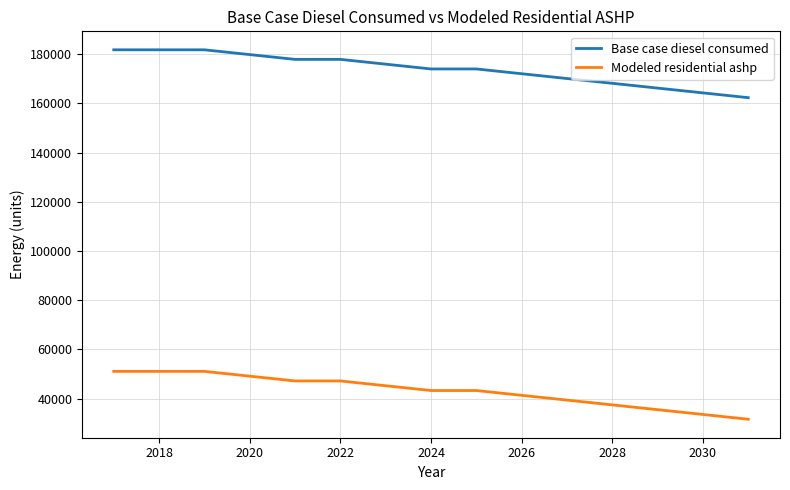

Reading left to right, list all the values displayed in this chart.

Base case diesel consumed: 181831.3	181831.3	181831.3	179884.3	177937.4	177937.4	175990.4	174043.4	174043.4	172096.4	170149.4	168202.4	166255.5	164308.5	162361.5
Modeled residential ashp: 51043.3	51043.3	51043.3	49096.4	47149.4	47149.4	45202.4	43255.4	43255.4	41308.4	39361.4	37414.5	35467.5	33520.5	31573.5